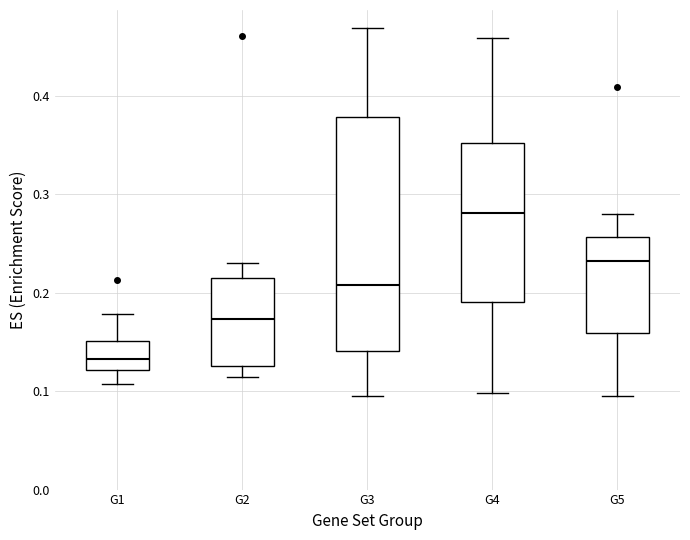

Reading left to right, transcribe this box plot: for each box, give where its median line is, the range the box spans, and where its two whiskers end, as read against the y-axis. The values are not printed on the chart, so give them approximately, as read against the axis.

G1: median 0.13, box 0.12 to 0.15, whiskers 0.11 to 0.18
G2: median 0.17, box 0.13 to 0.22, whiskers 0.11 to 0.23
G3: median 0.21, box 0.14 to 0.38, whiskers 0.09 to 0.47
G4: median 0.28, box 0.19 to 0.35, whiskers 0.10 to 0.46
G5: median 0.23, box 0.16 to 0.26, whiskers 0.10 to 0.28